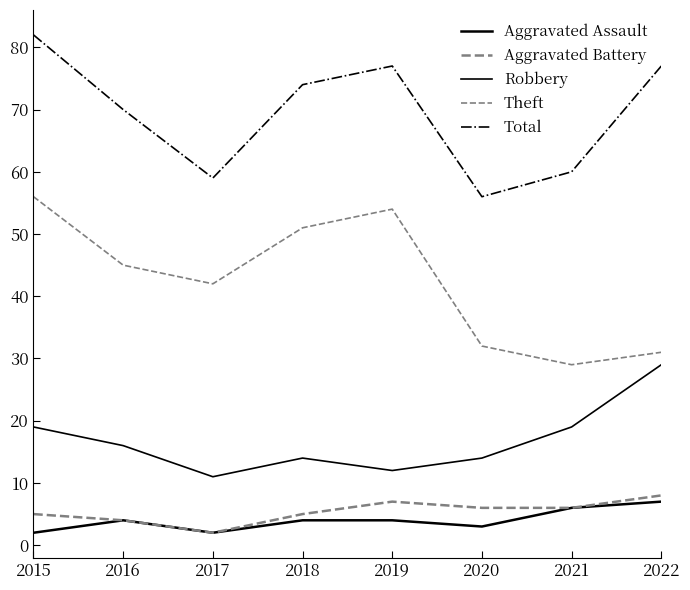

What is the value of the Theft point at the 5th from the left?

54